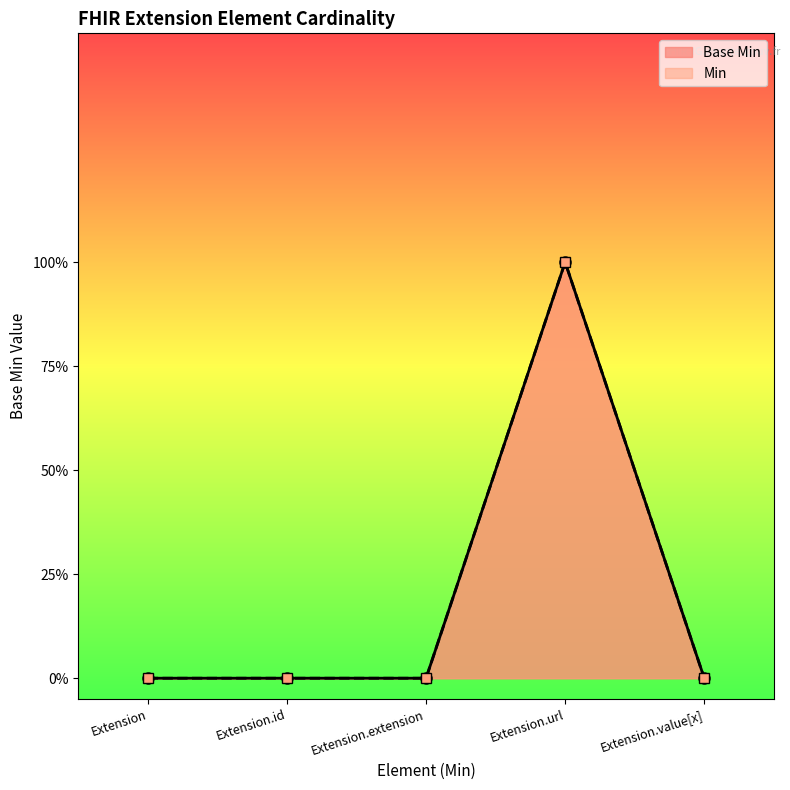

How many categories are shown in the chart?

5